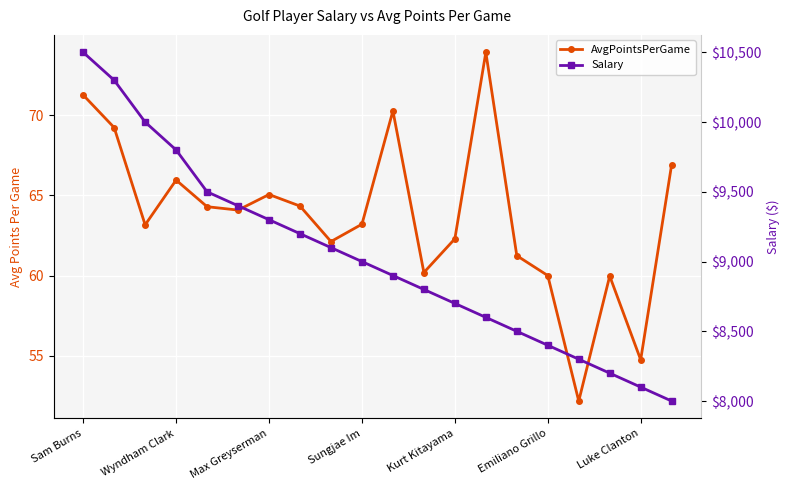

What is the difference between the maximum and minimum values in the AvgPointsPerGame series?

21.7